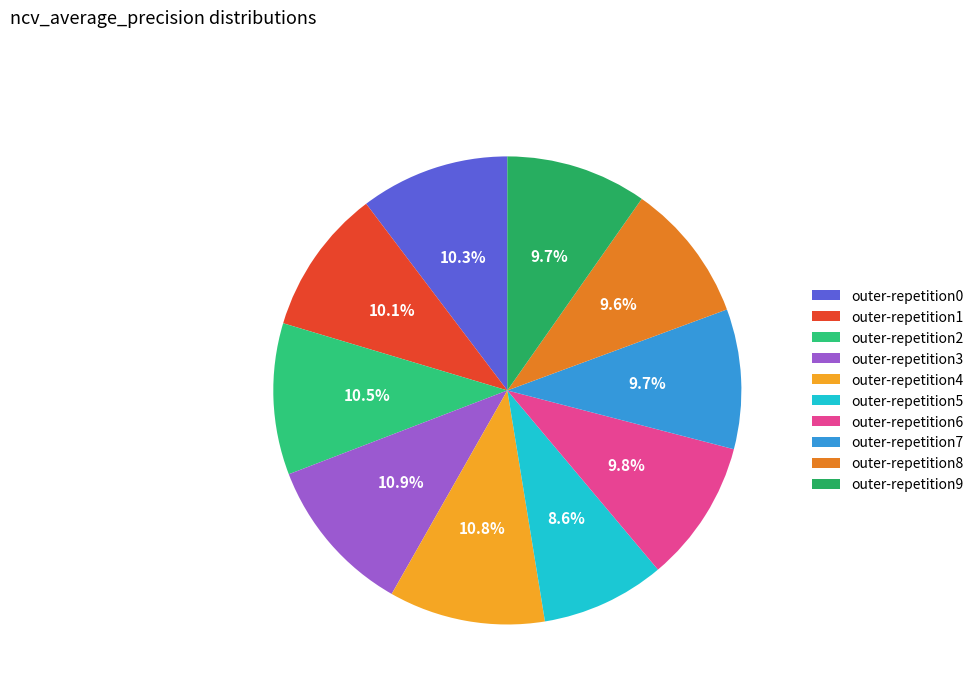

How many segments does this pie chart have?

10